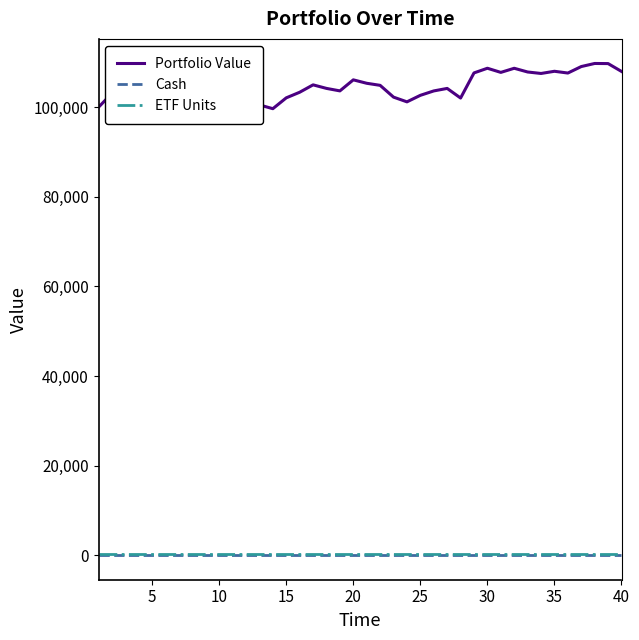

How many values in the Portfolio Value series exceed 103637?

20